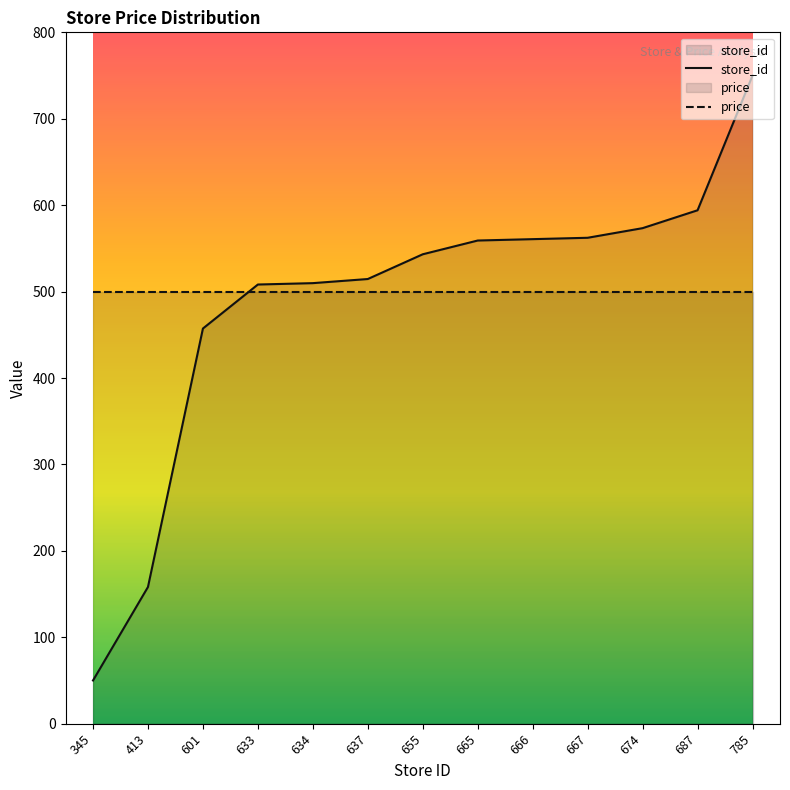

What is the value of the 2nd point from the left?

158.2